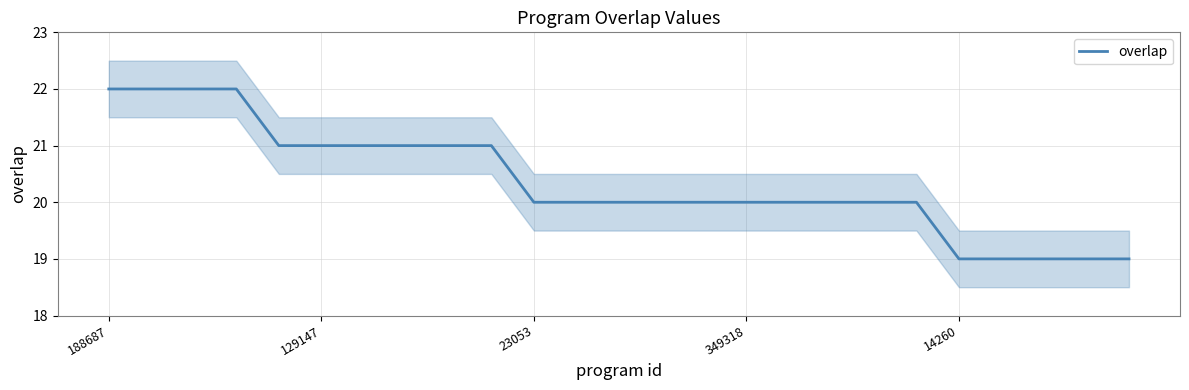

Is this an area chart (filled region under the line)?

No